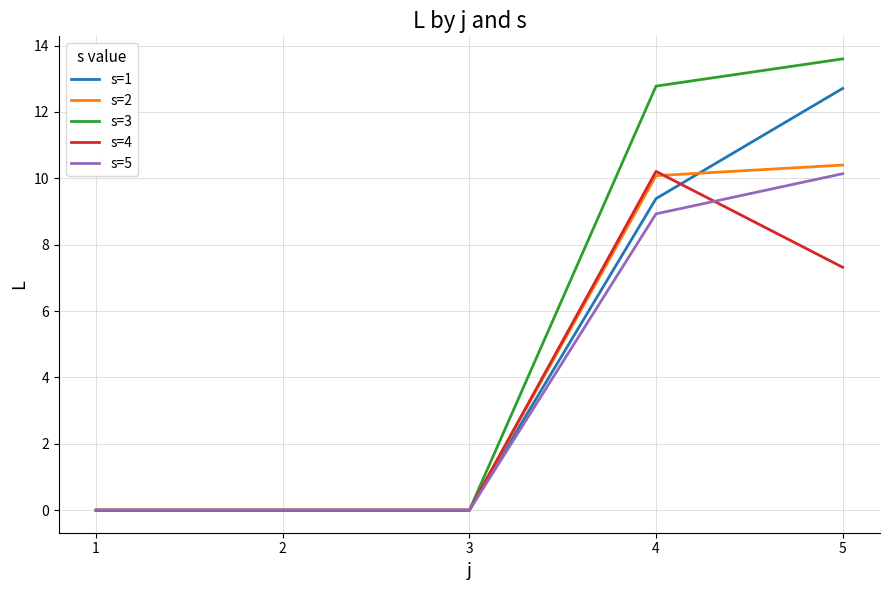

What is the greatest value displayed?

13.6